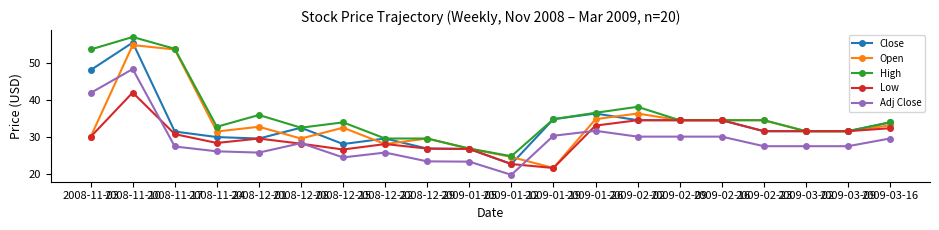

True or false: Adj Close and Close cross at least once.

False